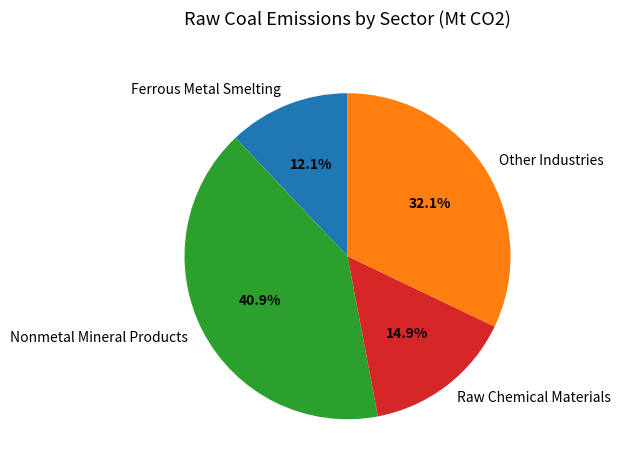

Does any single category account for the majority?

No